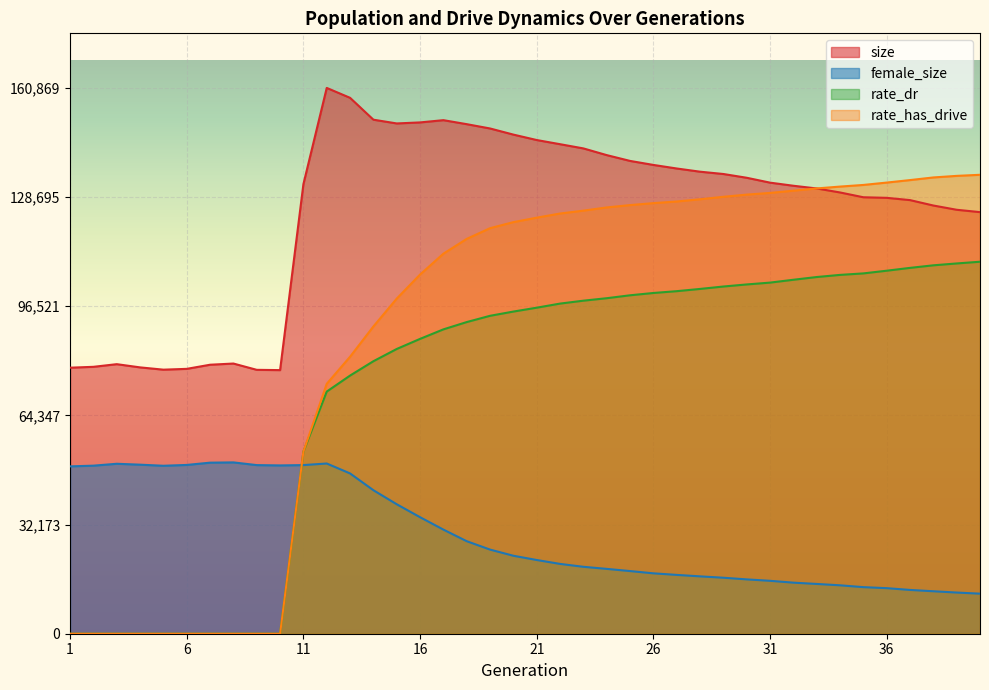

Count the number of categories in the chart.

40